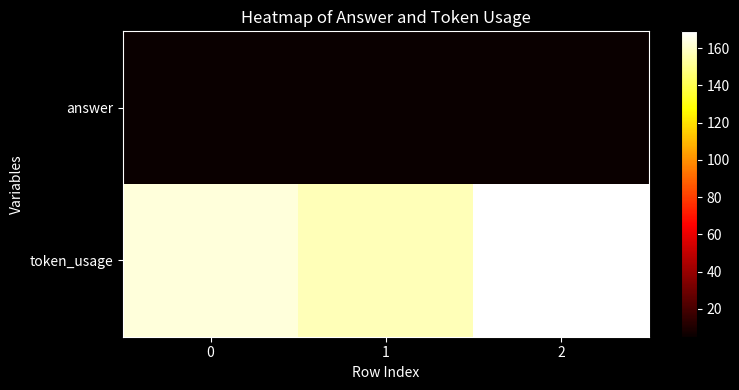

What is the total value across all series at 2?

174